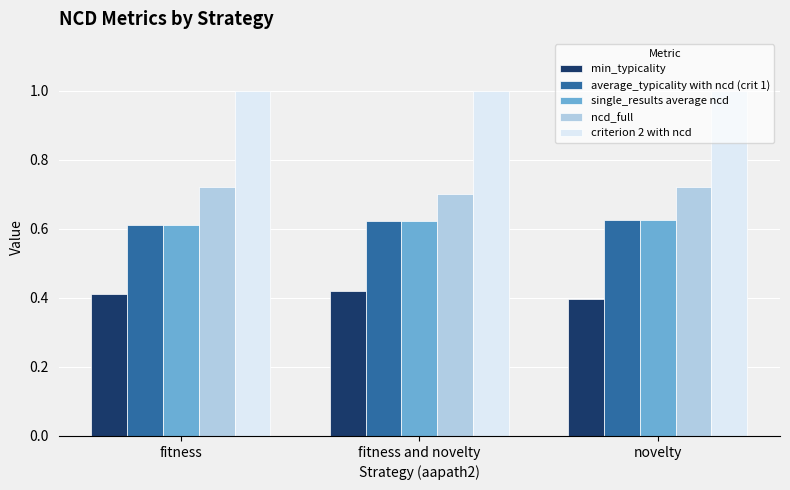

The value of criterion 2 with ncd at novelty is 1.0. True or false?

True